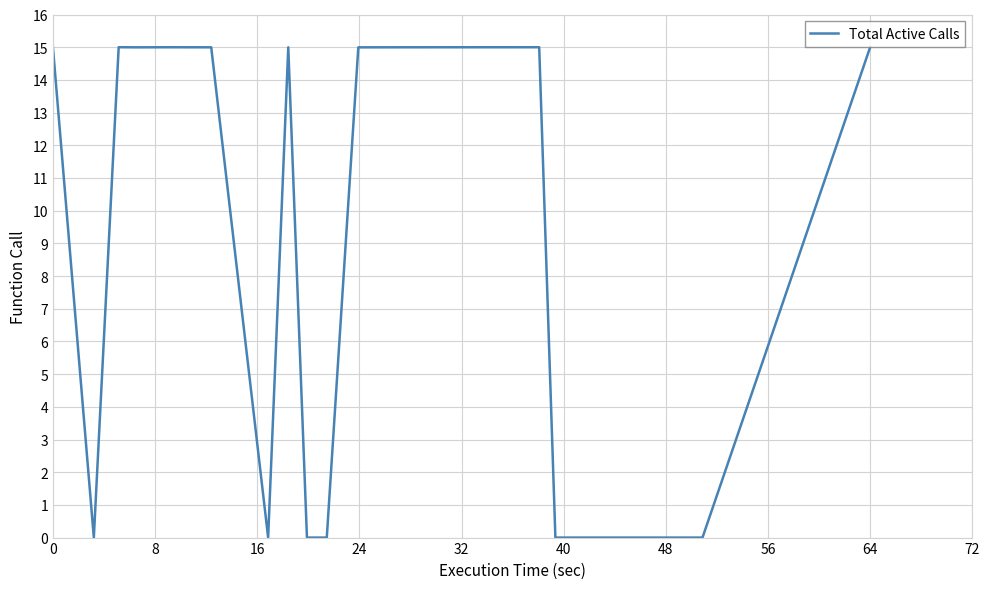

What is the maximum value shown in the chart?

15.0